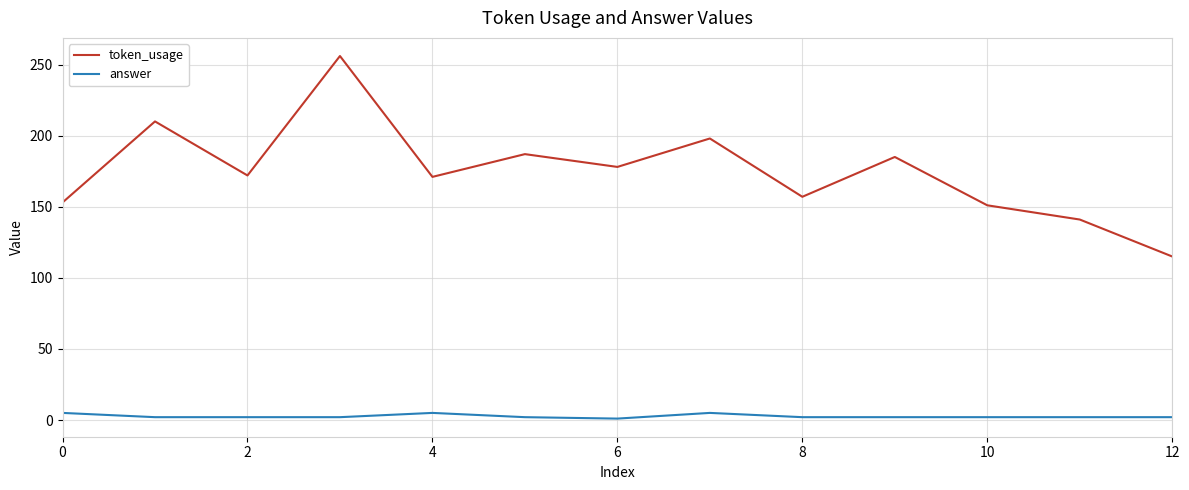

Rank the series by their average value, from highest to lowest.

token_usage, answer